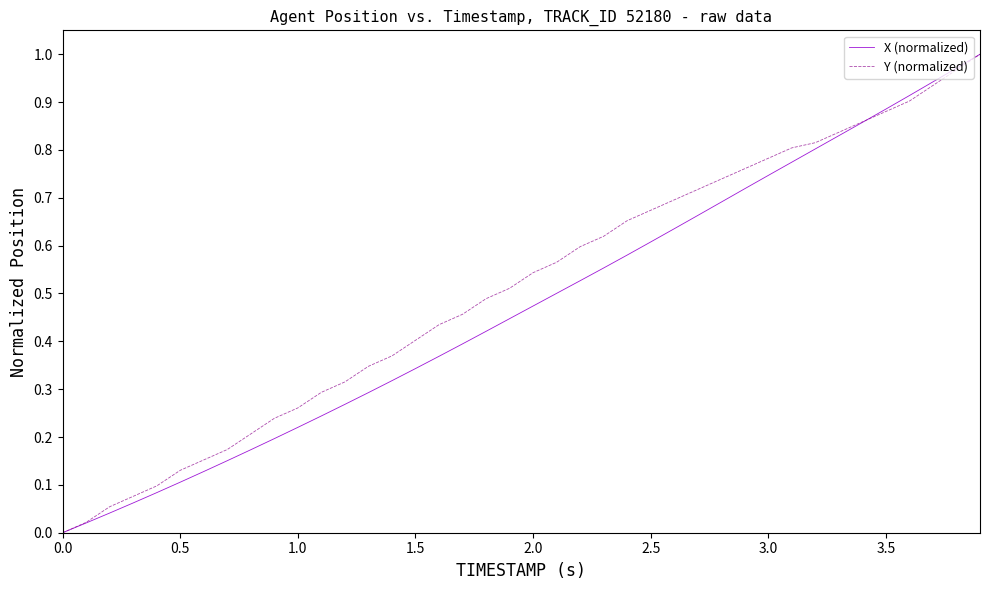

What is the sum of all Y (normalized) values?

20.4